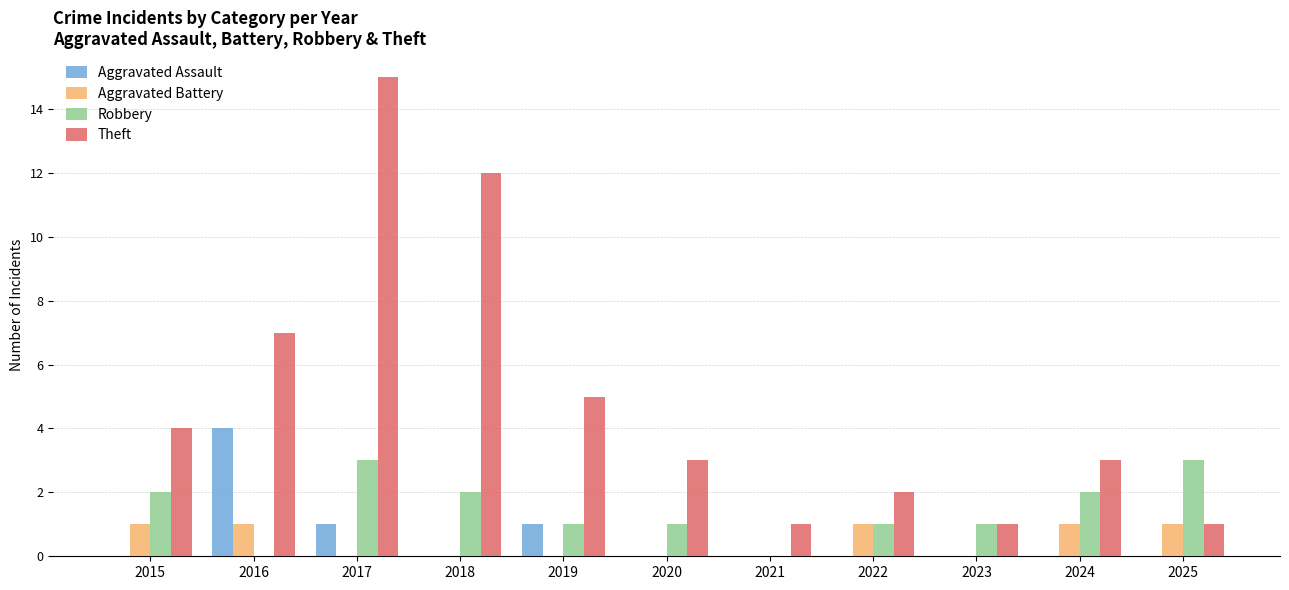

Which series has the largest total across all categories?

Theft